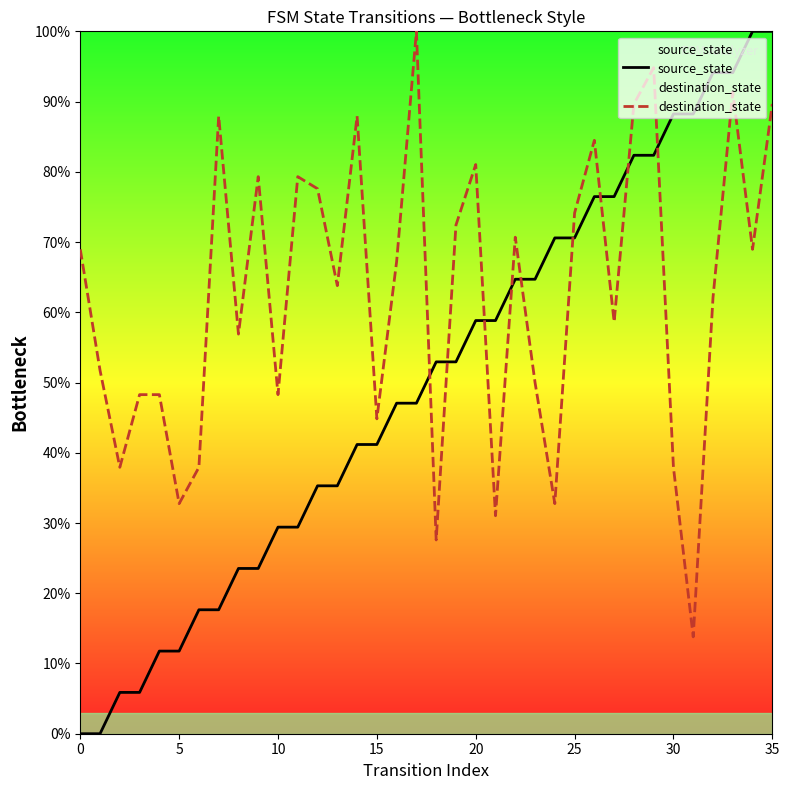

The source_state series shows 24.5 at 23. True or false?

False